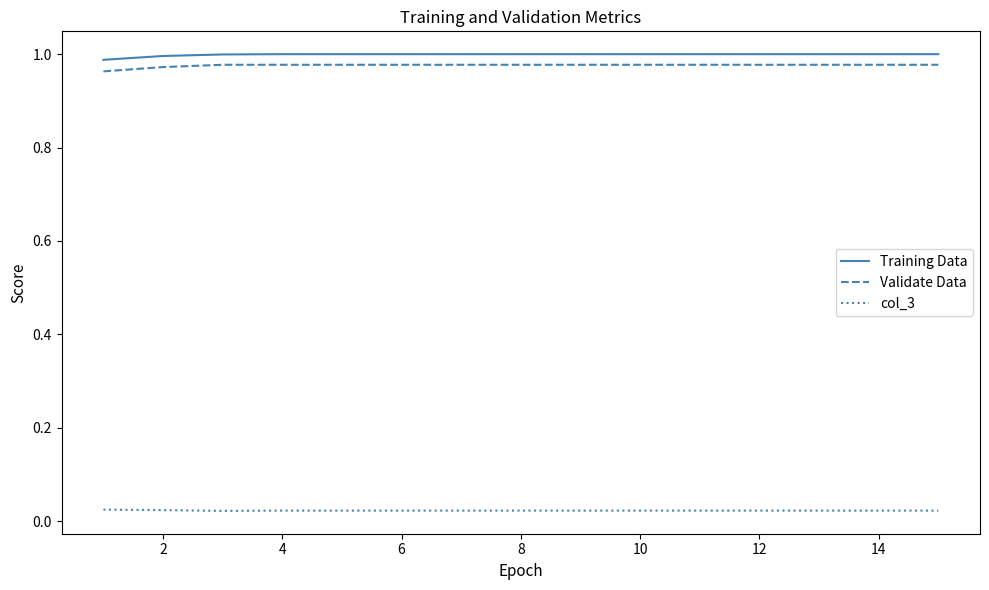

What are all the series names shown in the legend?

Training Data, Validate Data, col_3